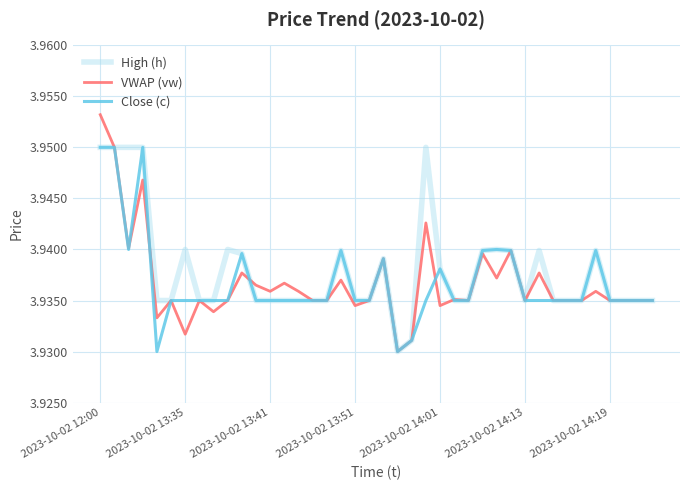

Which series has the largest range (max minus min)?

VWAP (vw)